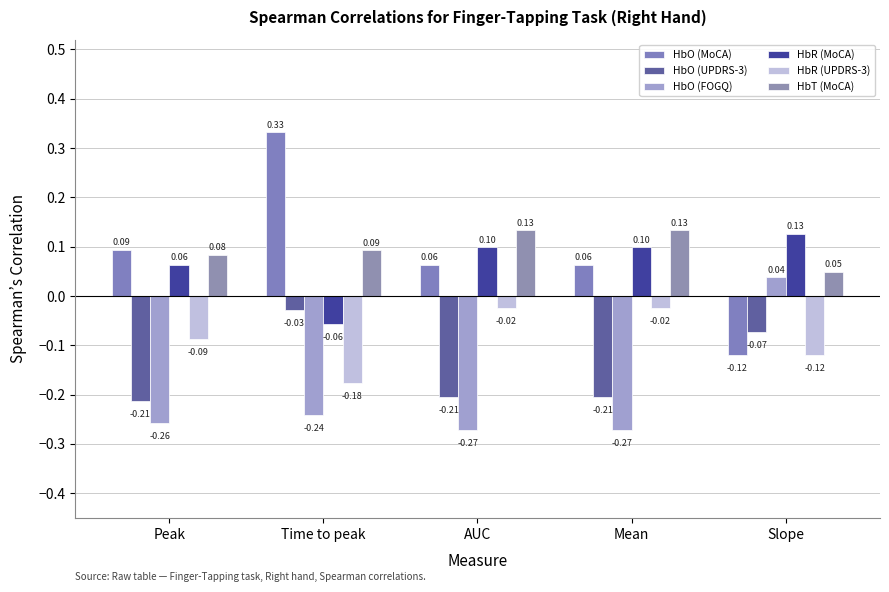

Which series has the widest spread of values?

HbO (MoCA)